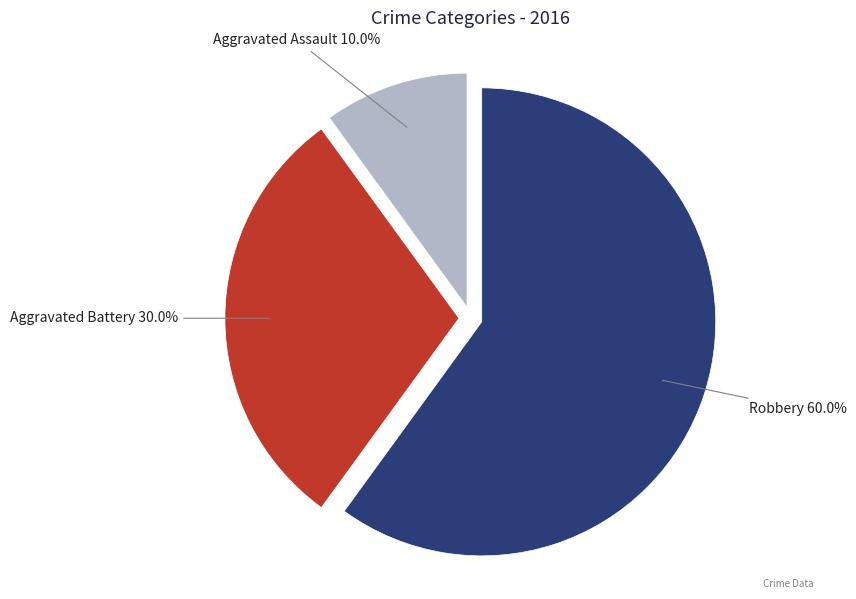

Is it true that Aggravated Battery is 30% of the pie?

True